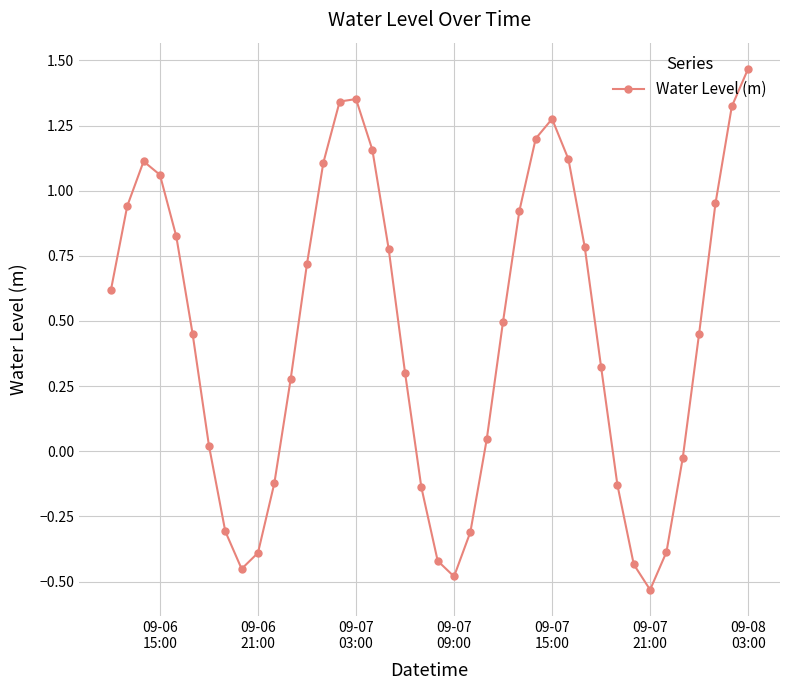

True or false: there are more than 0 points higher than both neighbors.

True